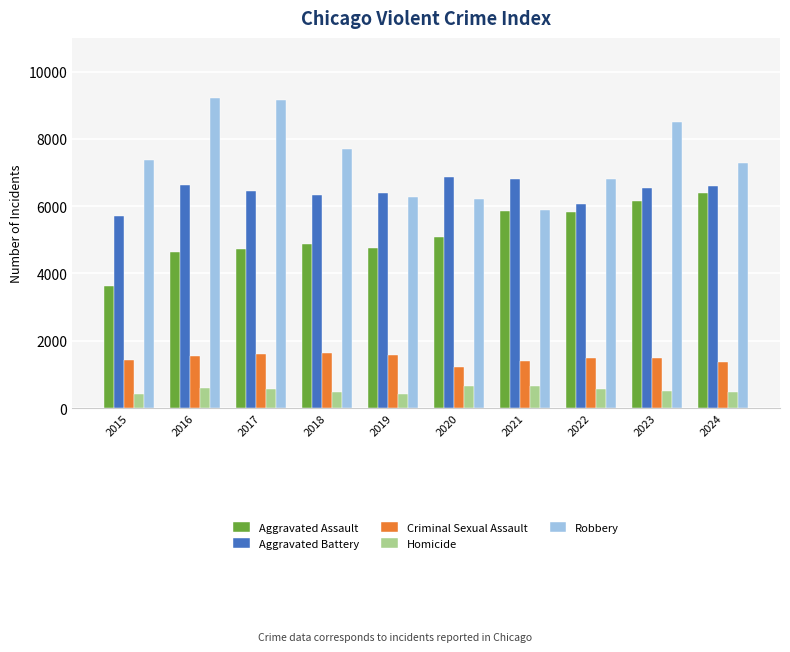

At 2018, list the series in order from smallest to largest.

Homicide, Criminal Sexual Assault, Aggravated Assault, Aggravated Battery, Robbery